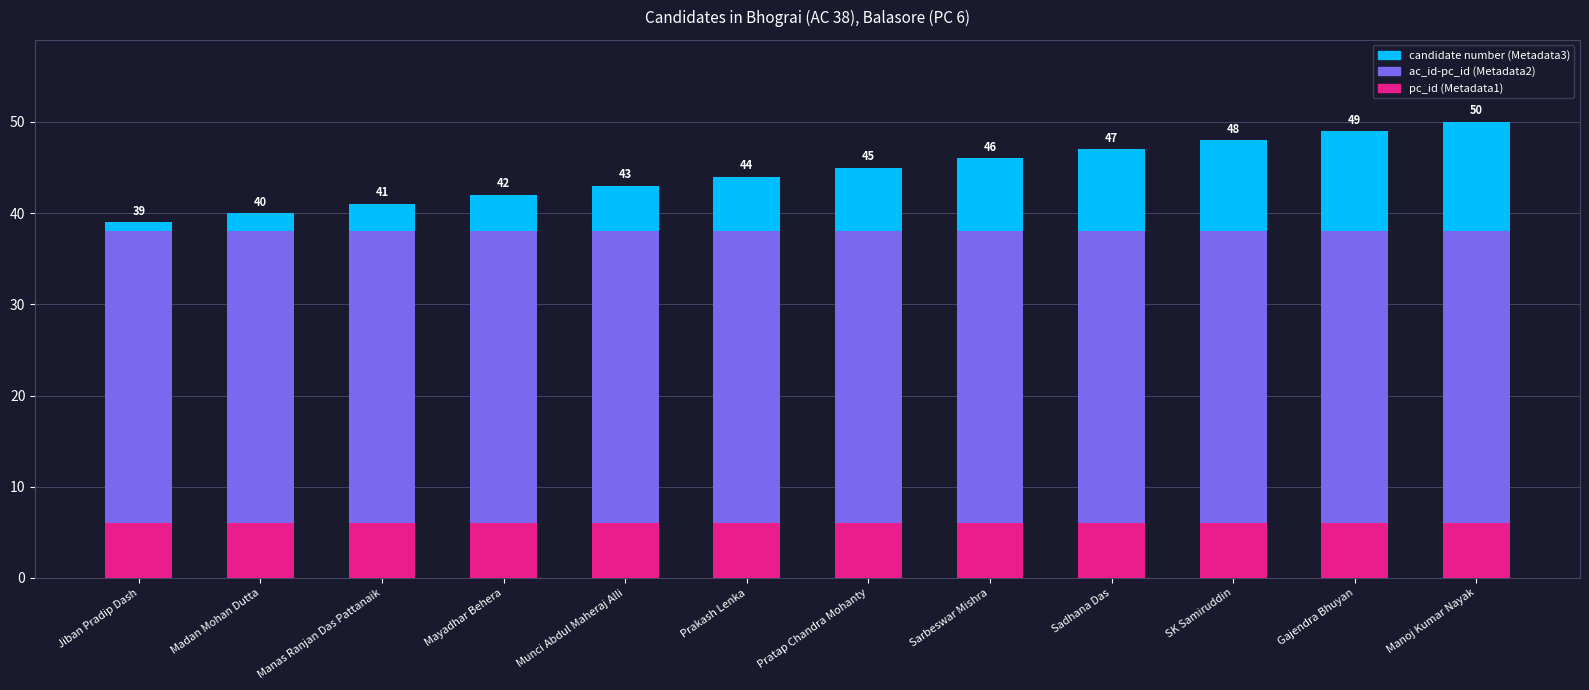

What is the total value across all series at Gajendra Bhuyan?

49